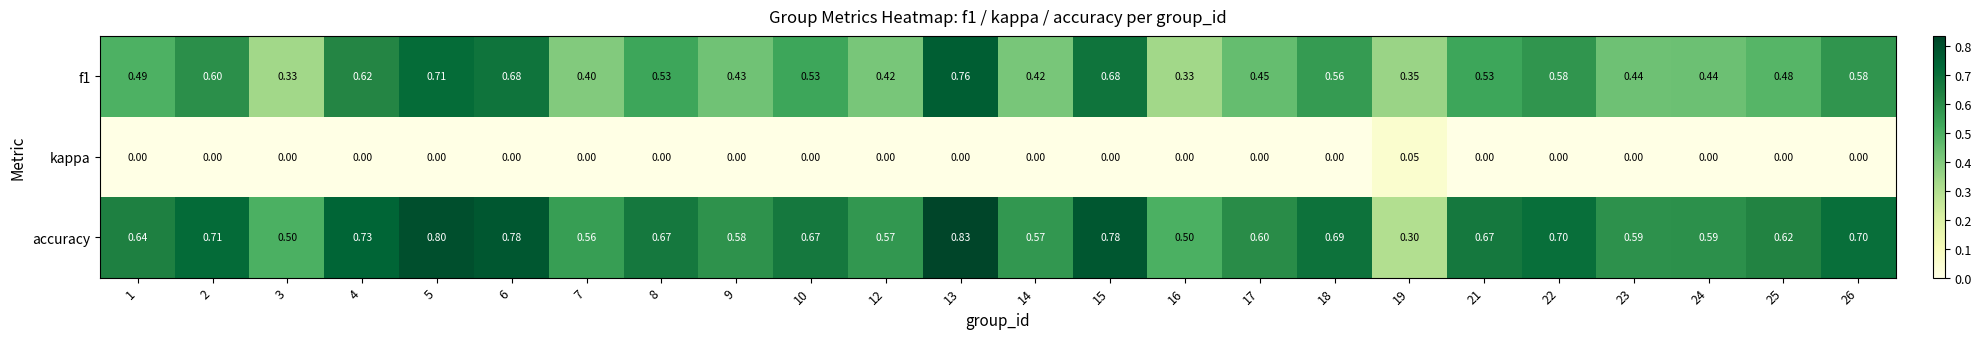

Between 19 and 25, which series saw the biggest shift?

accuracy